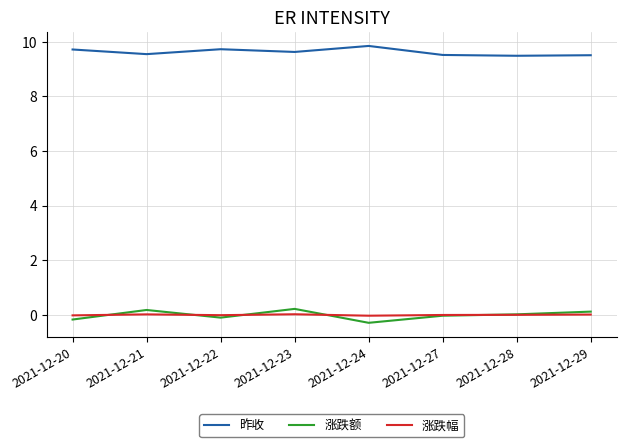

How many times do 涨跌幅 and 涨跌额 cross each other?

5